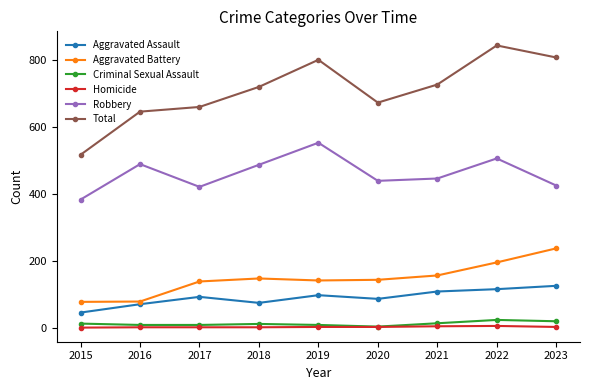

The value of Aggravated Assault at 2023 is 216. True or false?

False